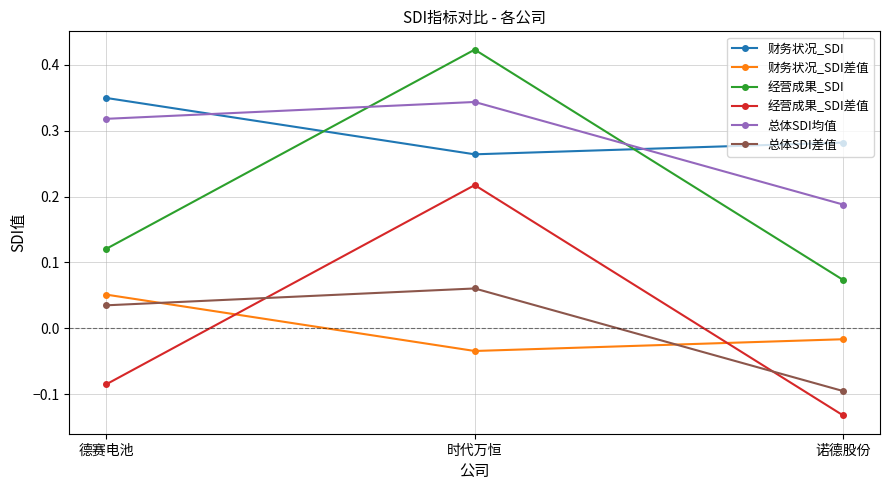

What position from the left is 时代万恒?

2